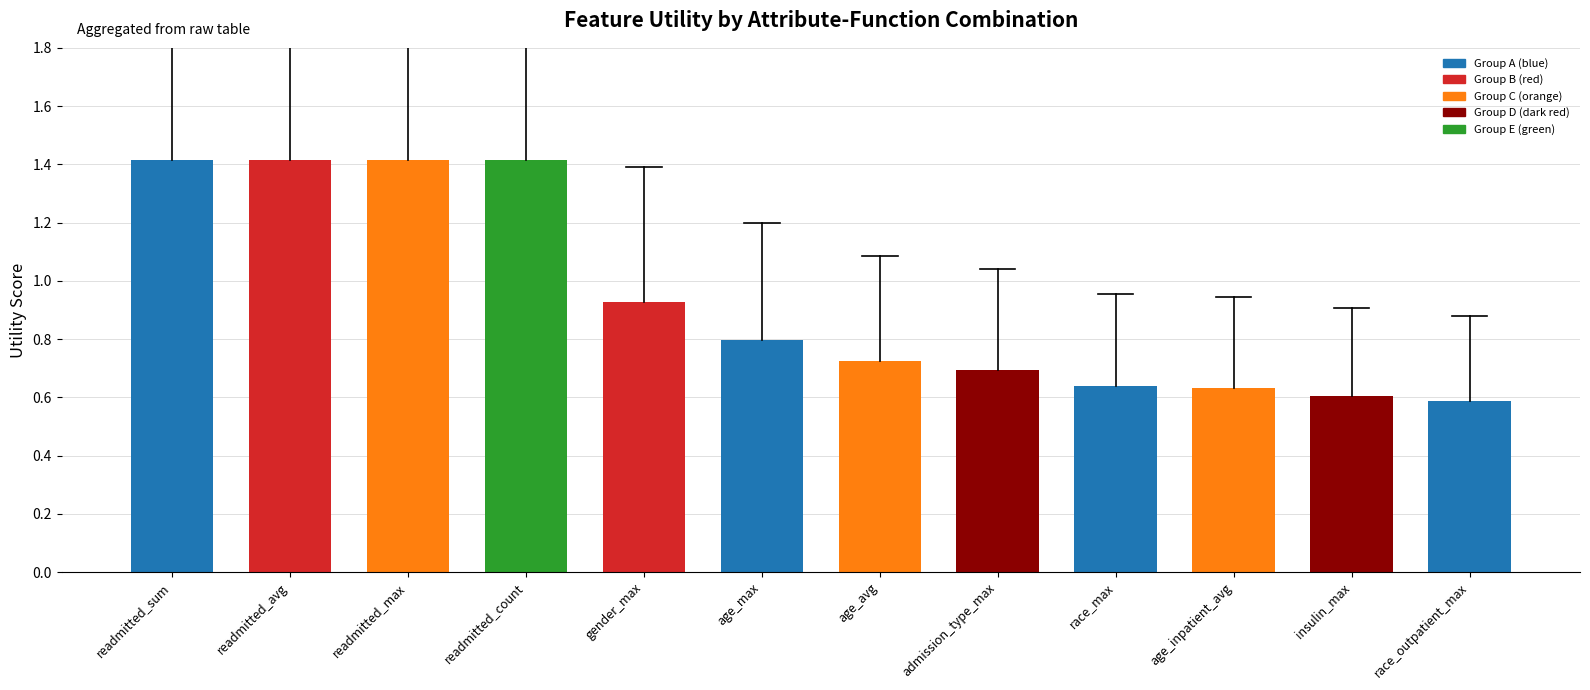

Are the bars grouped side by side (vs. stacked)?

No